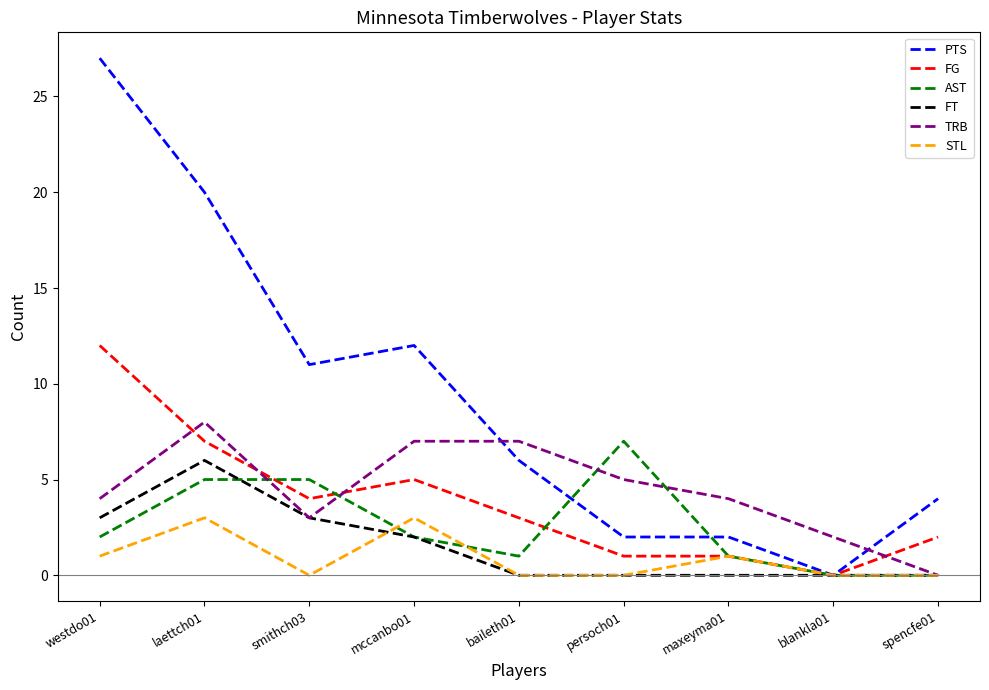

Is it true that PTS equals -15 at blankla01?

False